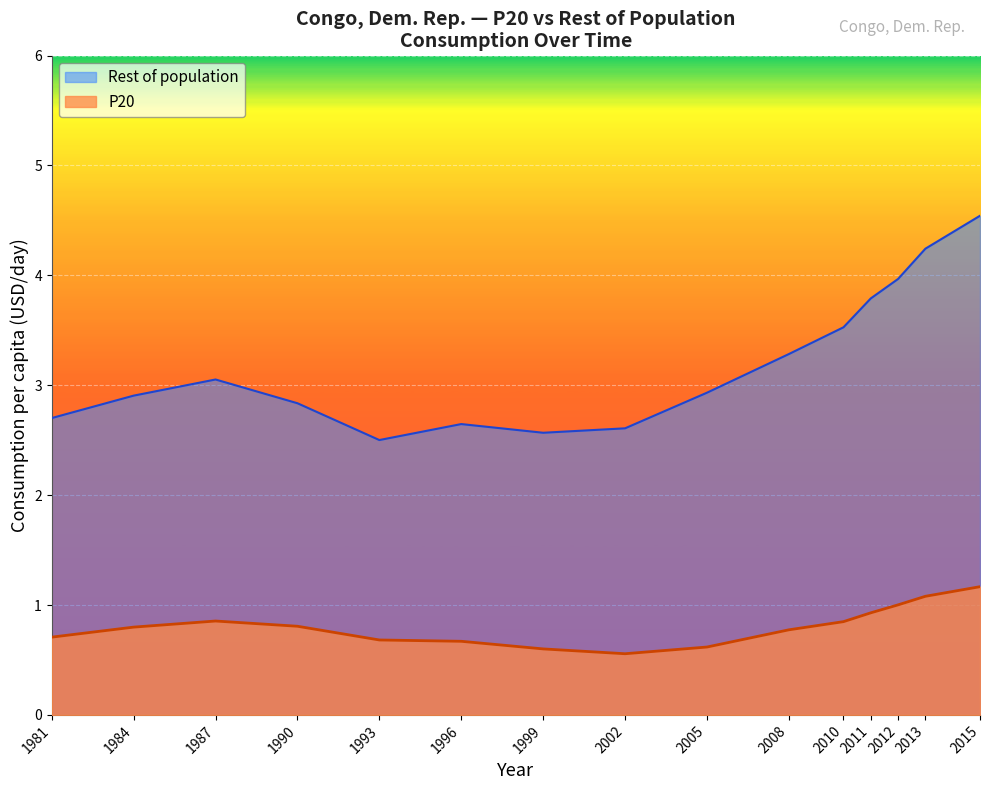

How many categories are shown in the chart?

15